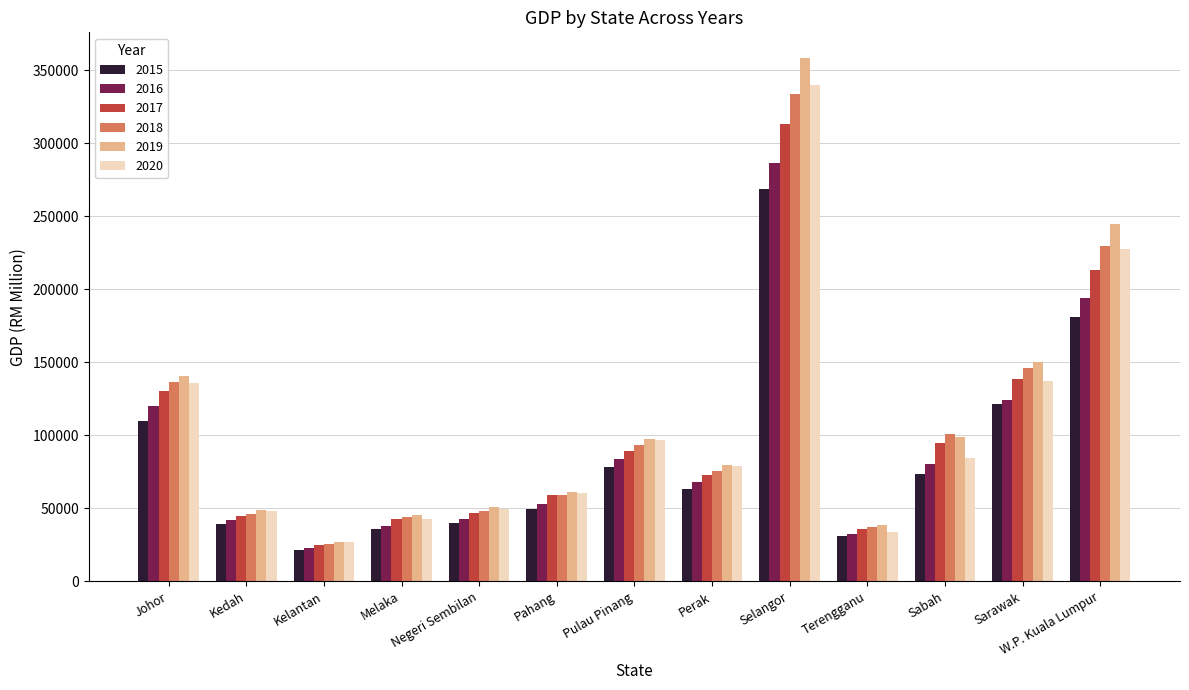

What is the total value across all series at Melaka?

249334.1